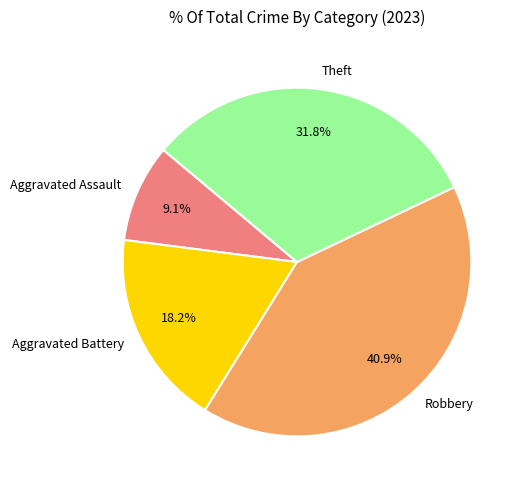

Which has a higher value, Robbery or Aggravated Battery?

Robbery